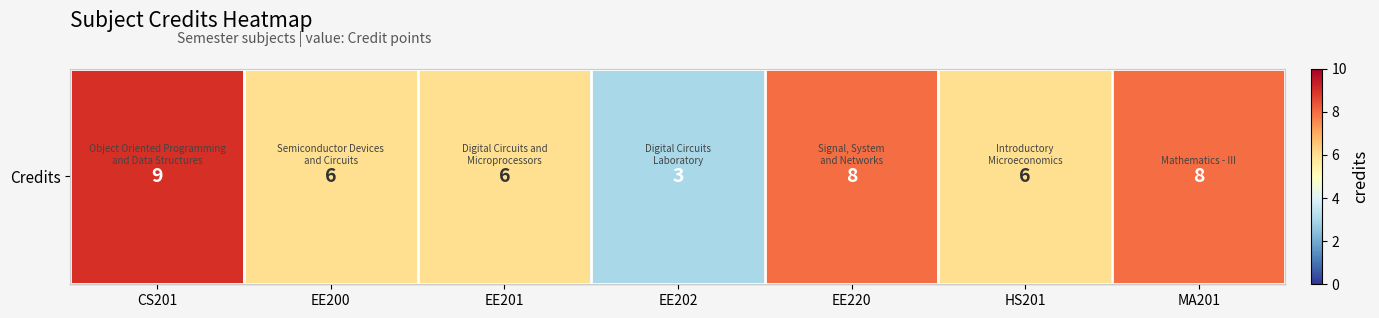

List the labels in order of value, smallest first.

EE202, EE200, EE201, HS201, EE220, MA201, CS201